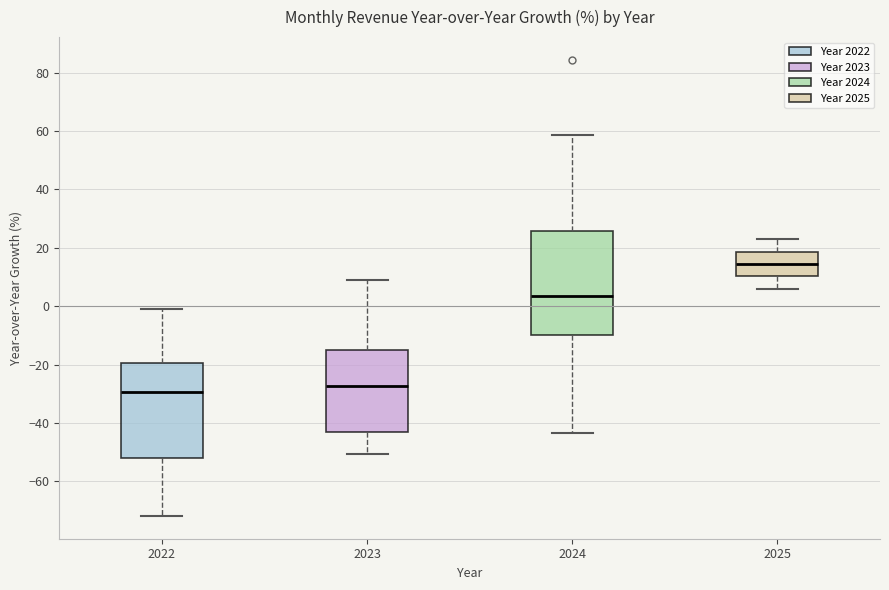

Reading left to right, read every box against the y-axis: the position of its median line, the range the box covers, and the ends of its whiskers. The values are not printed on the chart, so give them approximately, as read against the axis.

2022: median -30, box -52 to -20, whiskers -72 to 0
2023: median -28, box -44 to -16, whiskers -50 to 8
2024: median 4, box -10 to 26, whiskers -44 to 58
2025: median 14, box 10 to 18, whiskers 6 to 22